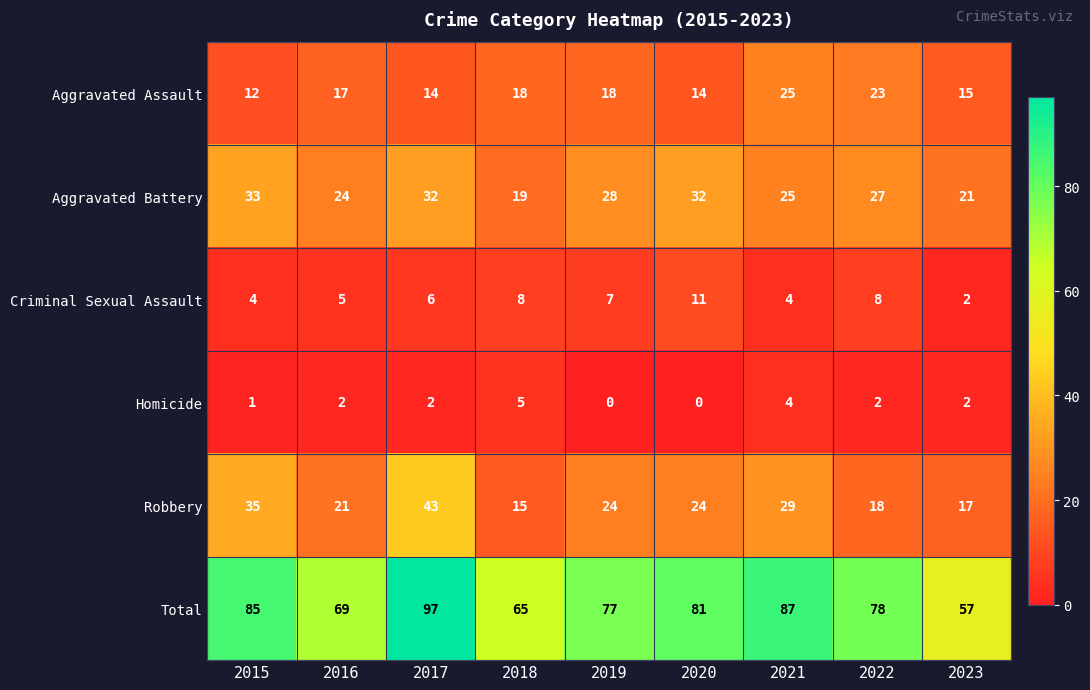

The Criminal Sexual Assault series shows 5 at 2018. True or false?

False